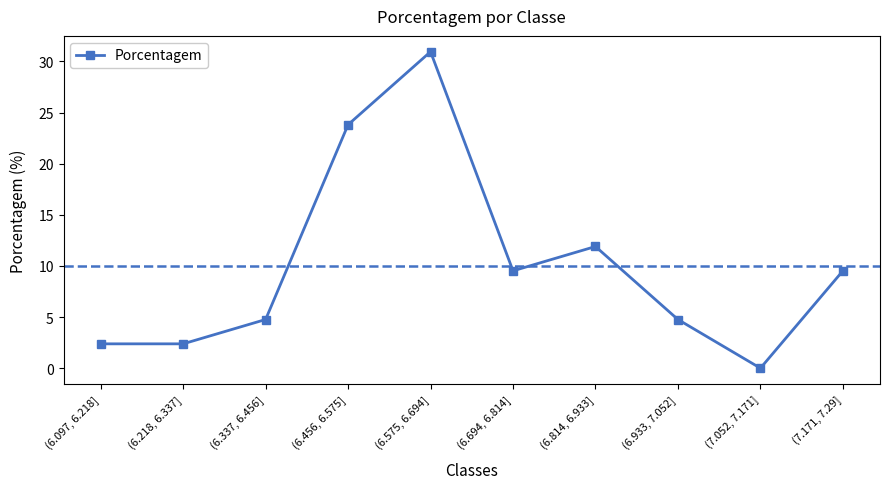

Which has a higher value, (6.814, 6.933] or (6.933, 7.052]?

(6.814, 6.933]